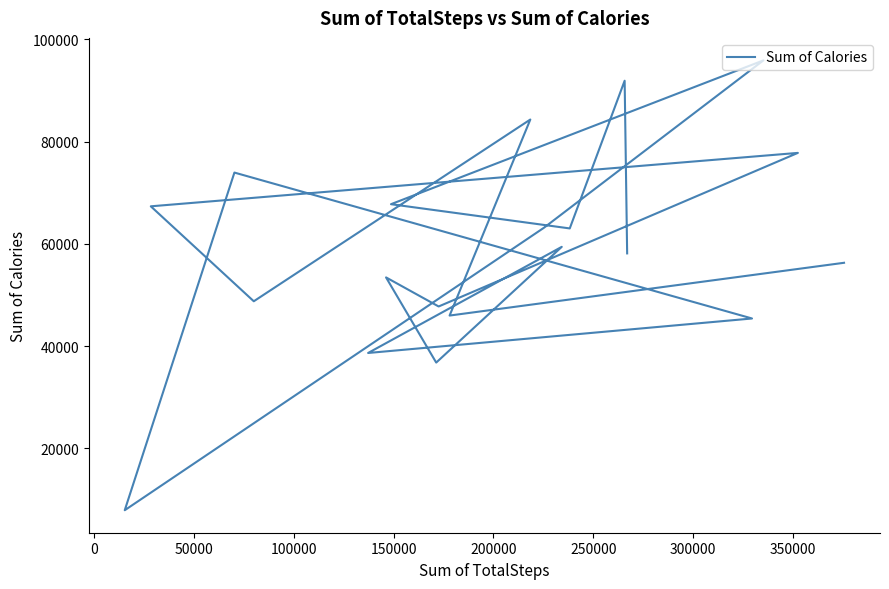

Reading left to right, what are all the values shown in this chart?

56309	45984	84339	48778	67357	77809	47760	53449	36782	59426	38662	45410	73960	7895	63168	95910	67772	63031	91932	58146